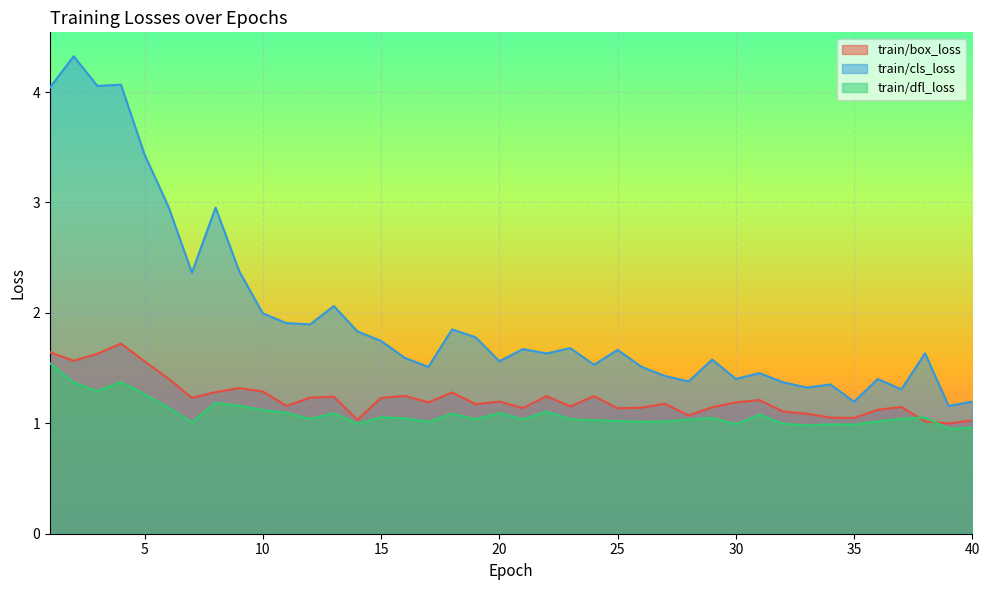

How many lines are shown in the chart?

3